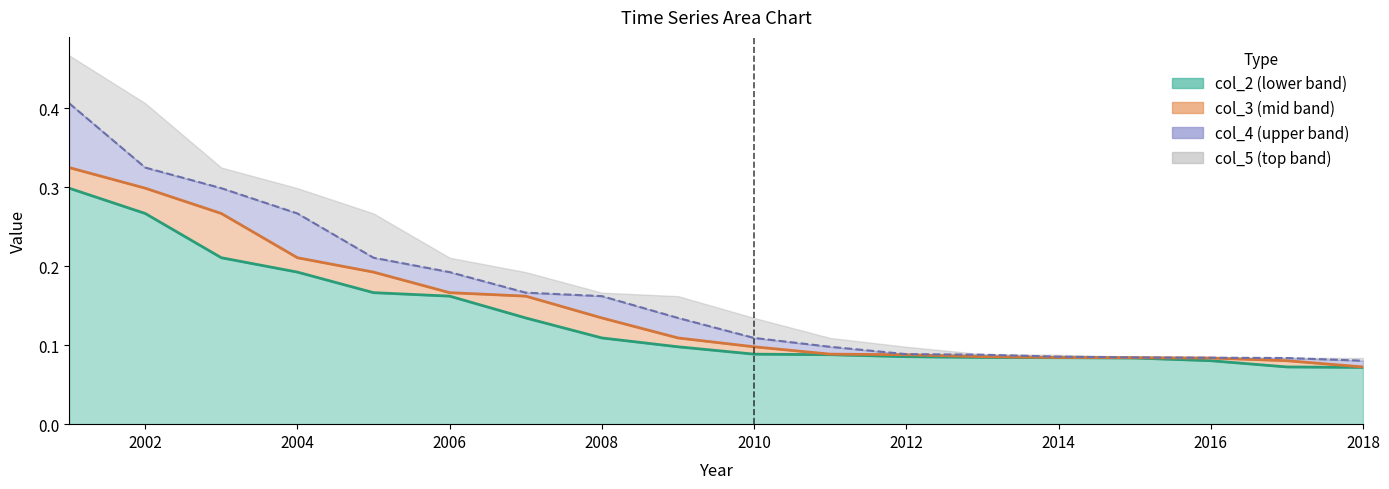

True or false: col_4 has a value of 0.3 at 2006.

False